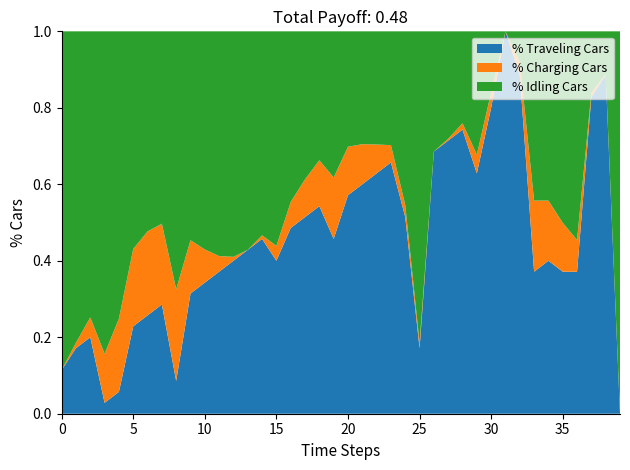

What is the highest value of the % Traveling Cars series?

1.0